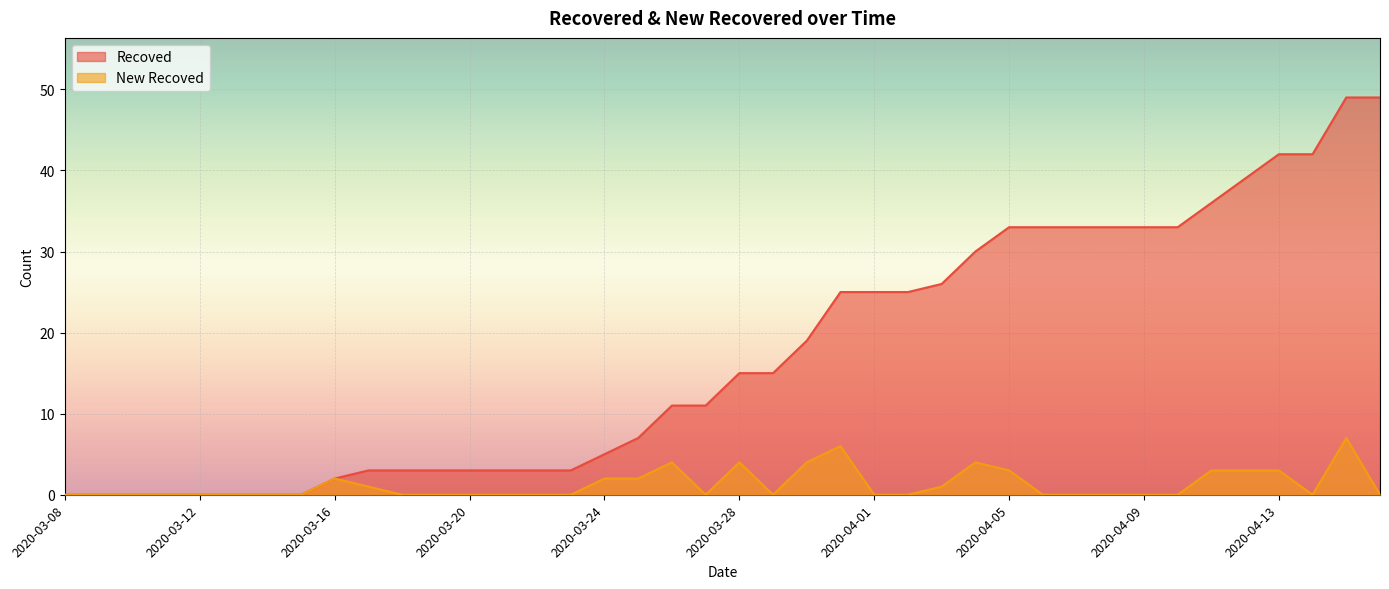

How many values in the Recoved series are below 15?

20